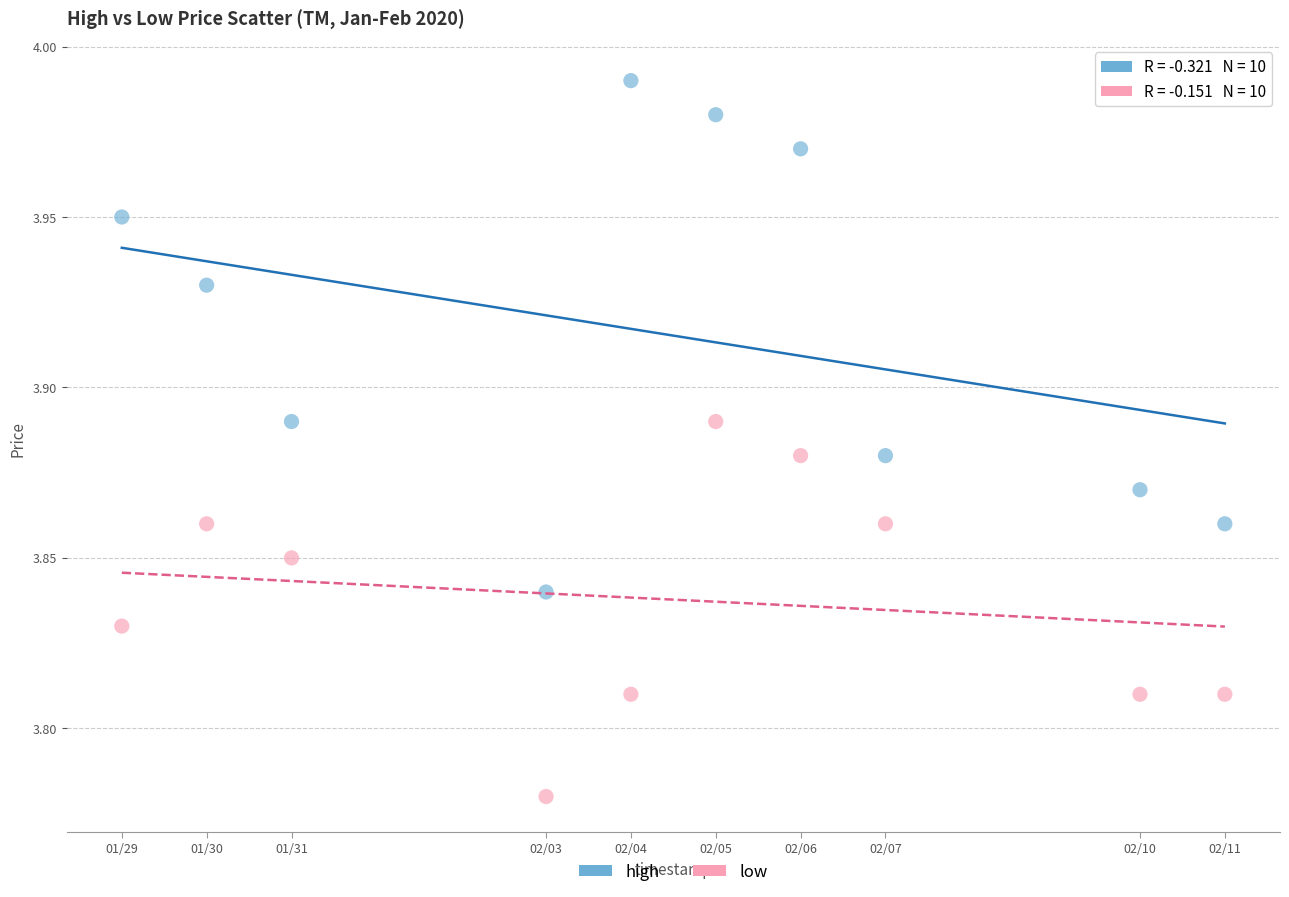

Which series reaches the minimum Y coordinate?

low